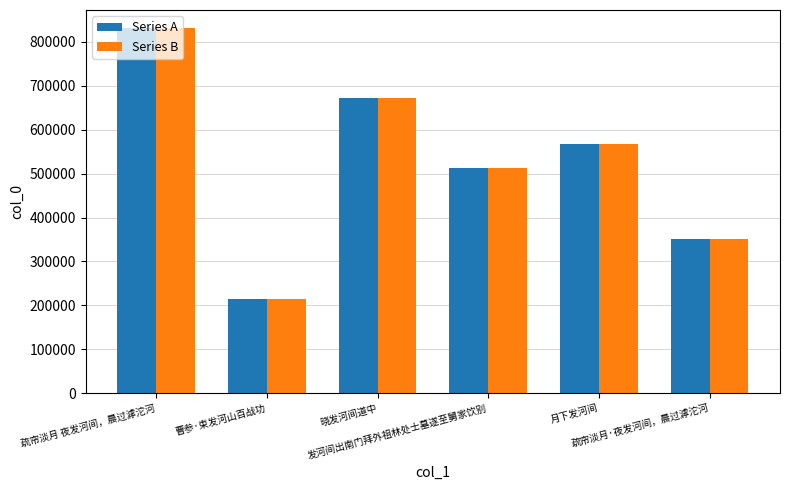

At how many categories does at least one series exceed 253179?

5